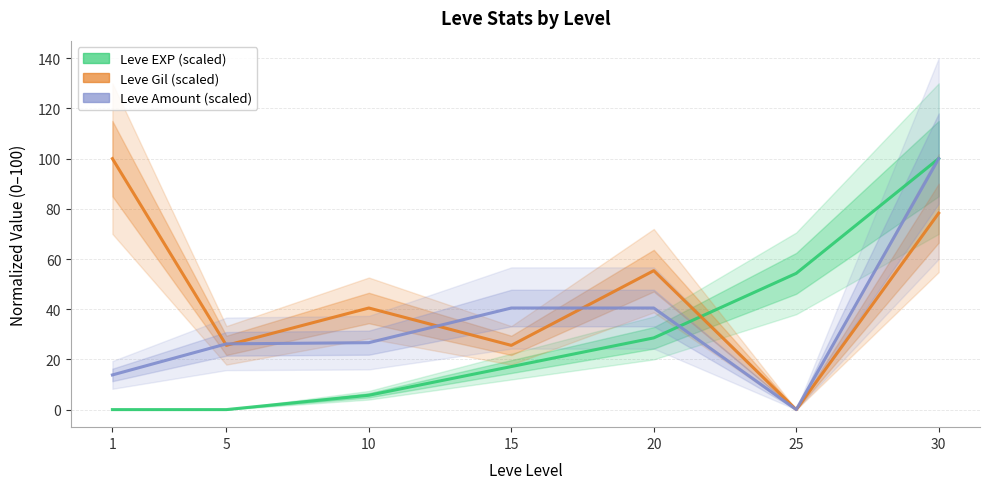

Reading right to left, transcribe all the data shown in this chart.

Leve EXP (scaled): 100.0	54.3	28.6	17.1	5.7	0.0	0.0
Leve Gil (scaled): 78.3	0.0	55.4	25.6	40.5	25.6	100.0
Leve Amount (scaled): 100.0	0.0	40.5	40.5	26.7	26.2	13.8